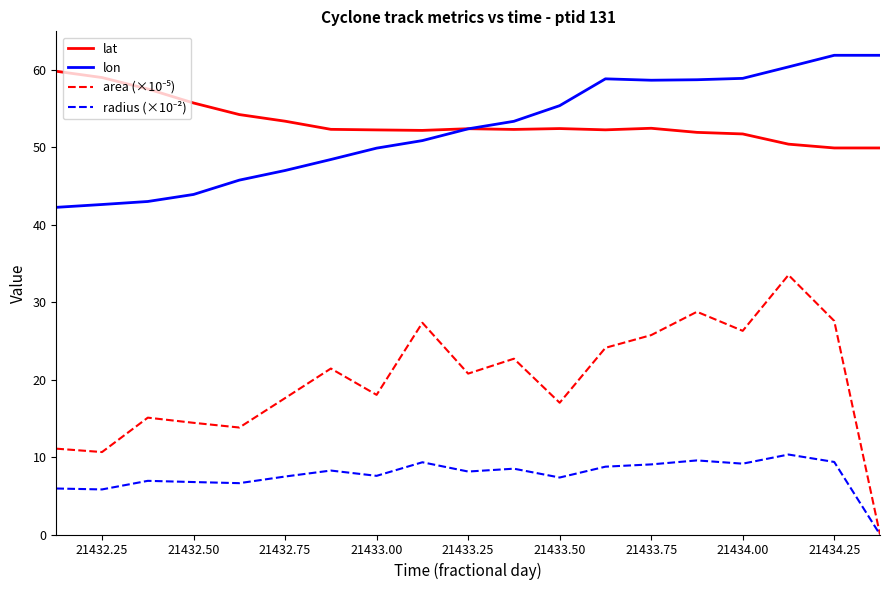

What is the maximum value for lat?

59.8